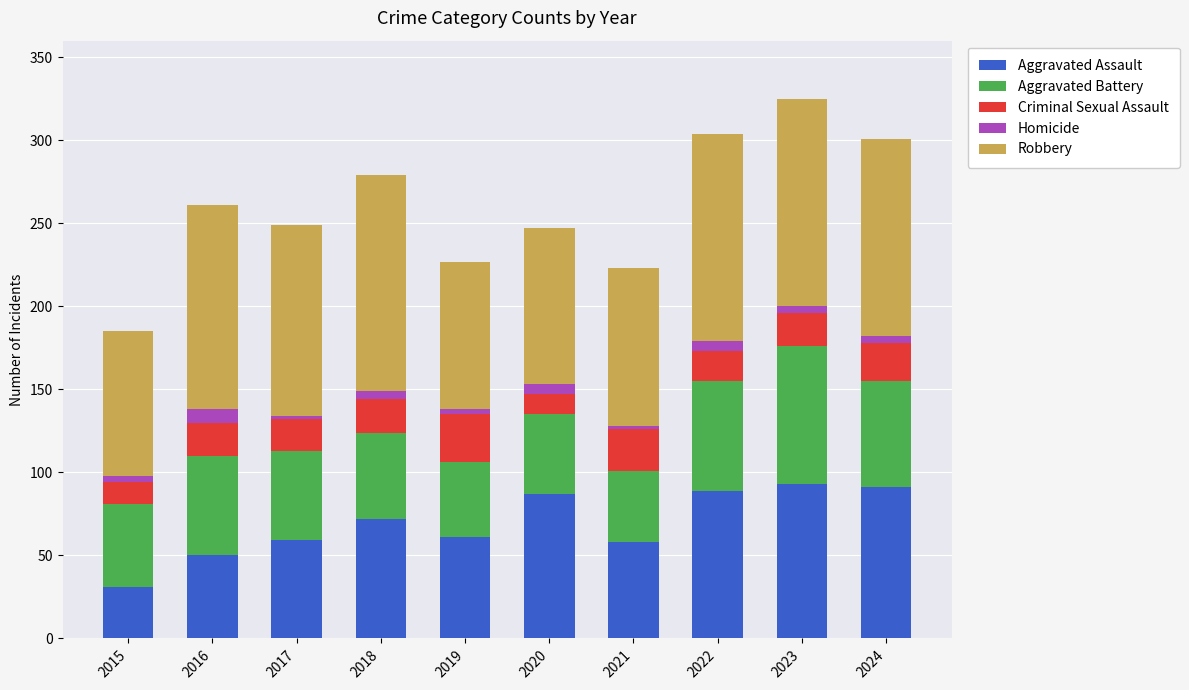

What is the minimum value for Aggravated Assault?

31